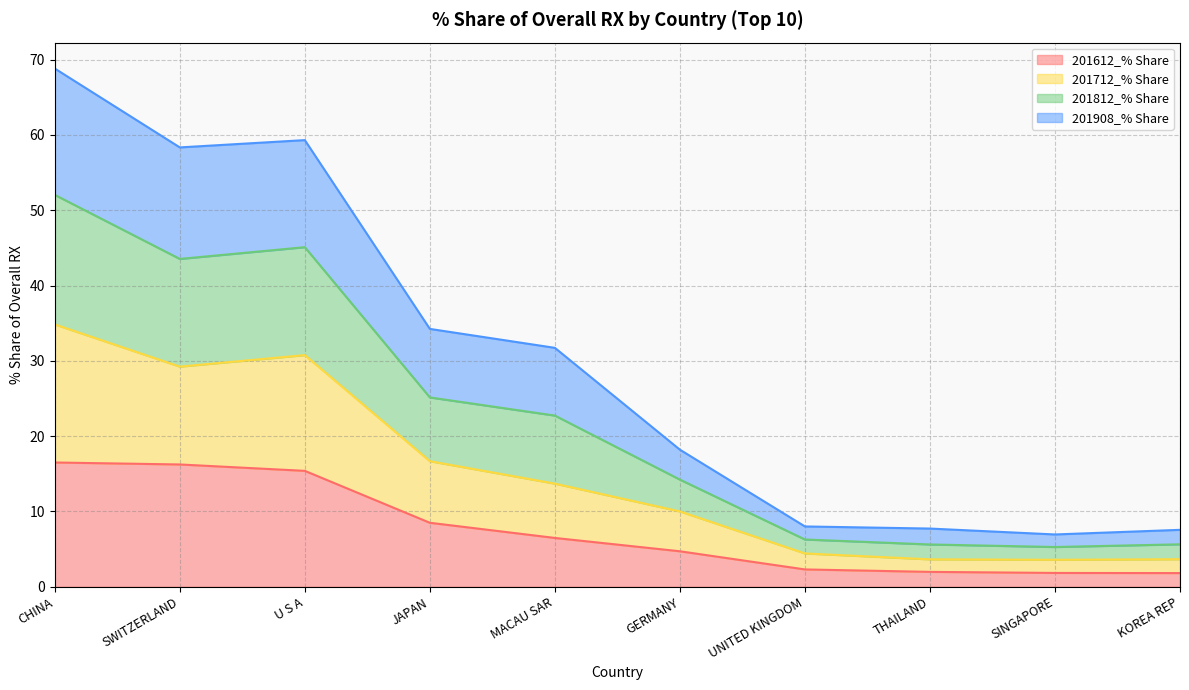

True or false: 201712_% Share and 201812_% Share intersect in this chart.

False